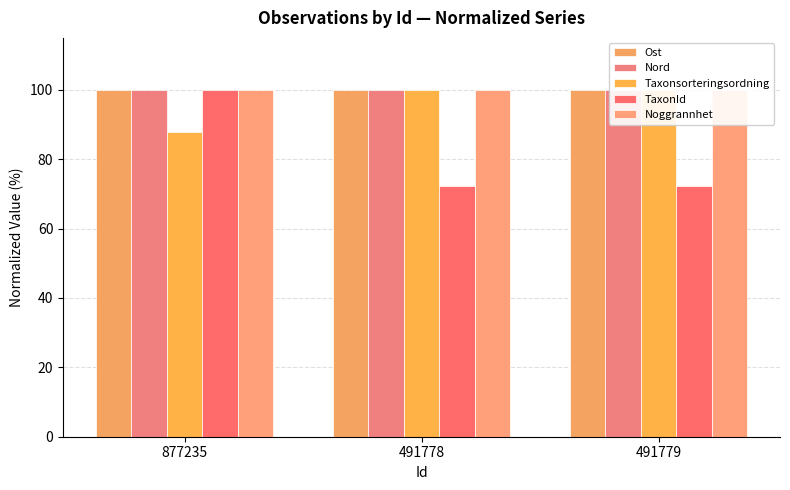

What are all the series names shown in the legend?

Ost, Nord, Taxonsorteringsordning, TaxonId, Noggrannhet